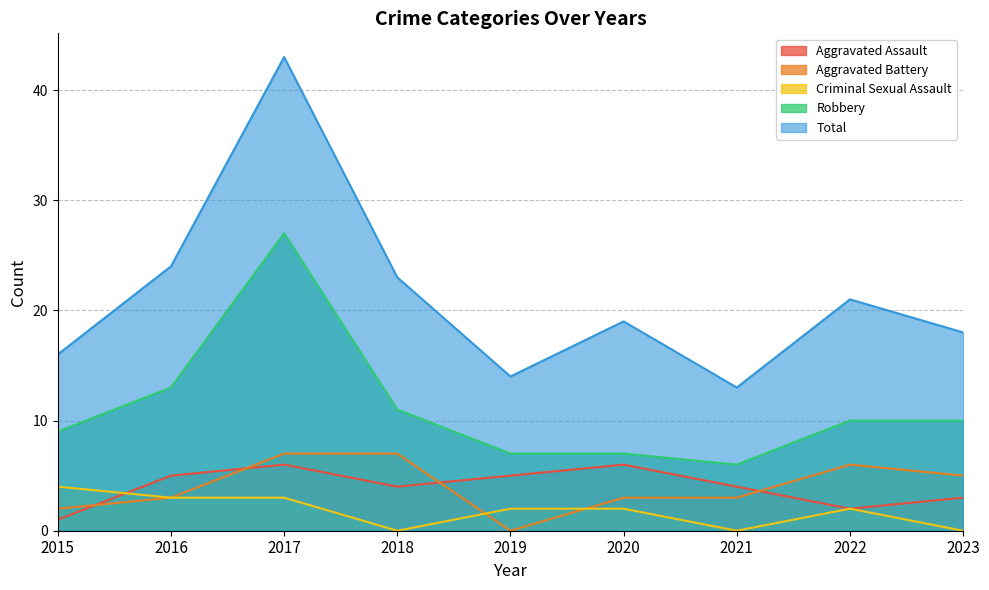

How many lines are shown in the chart?

5